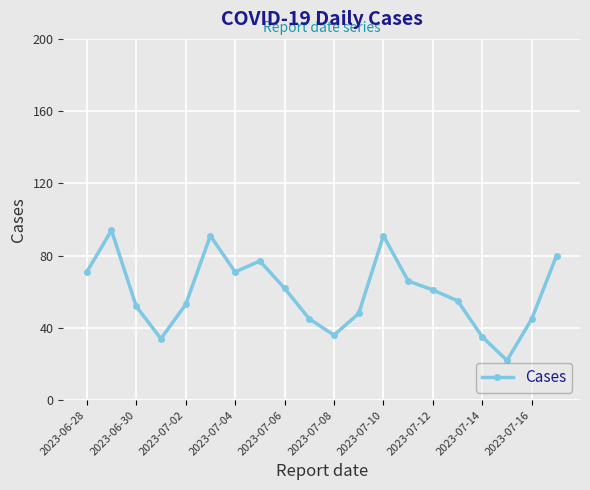

How many points are lower than both their immediate neighbors (excluding endpoints)?

4